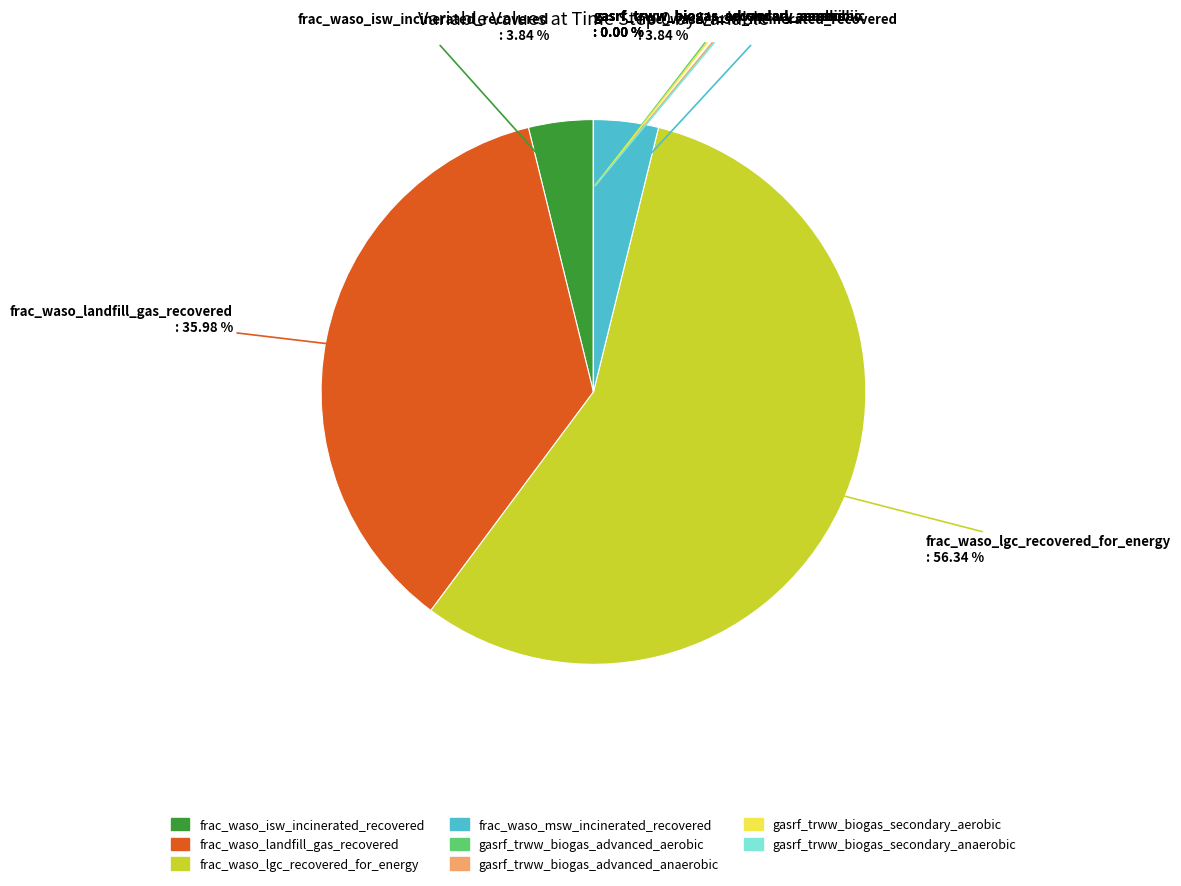

Count the number of slices in the pie.

8